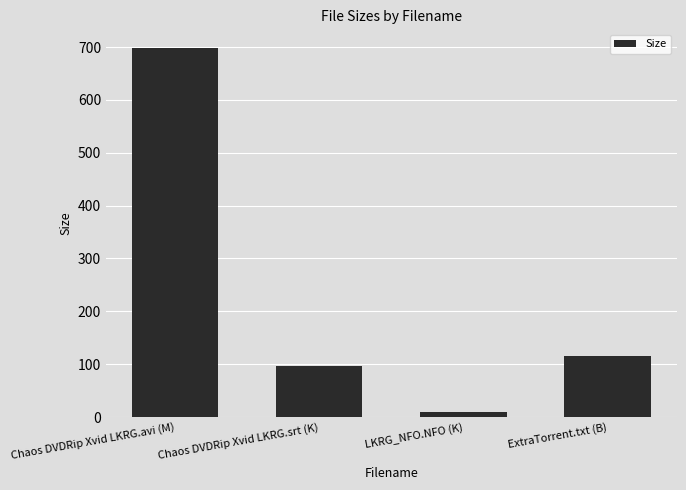

The chart shows a value of 68.9 at ExtraTorrent.txt (B). True or false?

False